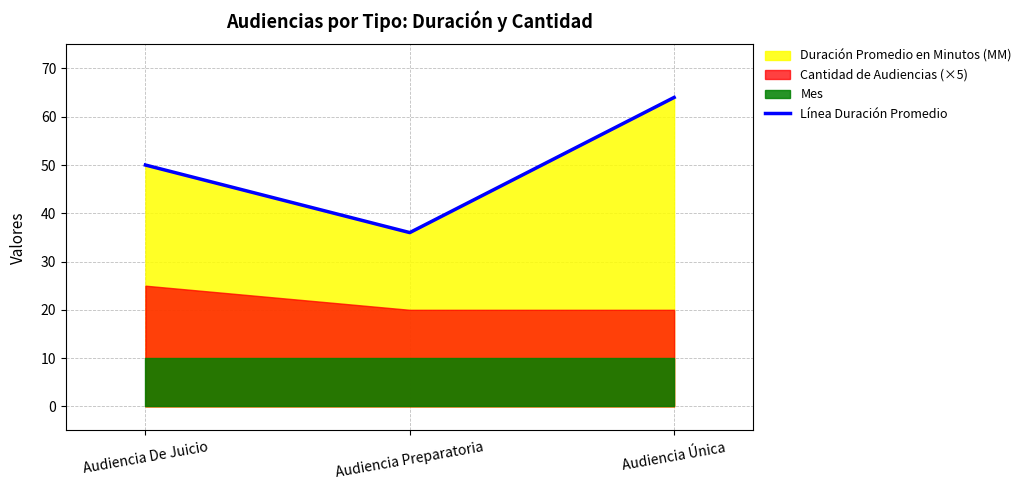

Rank the categories by value from lowest to highest.

Audiencia Preparatoria, Audiencia De Juicio, Audiencia Única